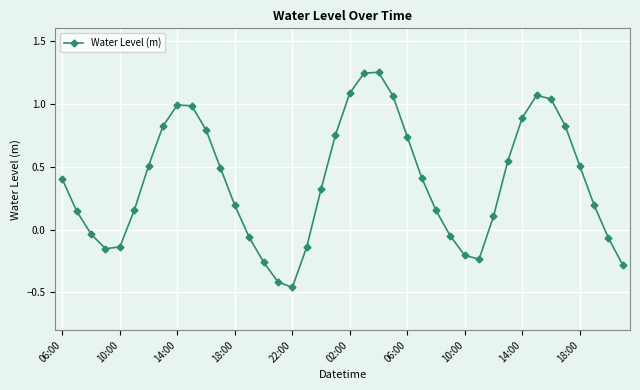

True or false: there are more than 2 points higher than both neighbors.

True